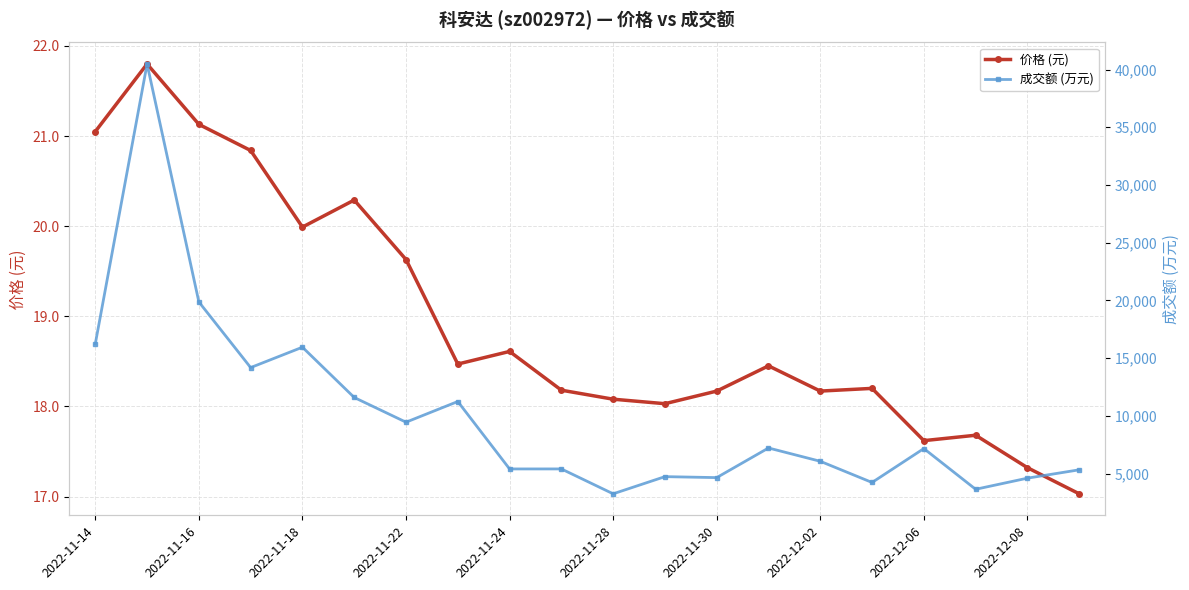

What is the minimum value for 价格 (元)?

17.0